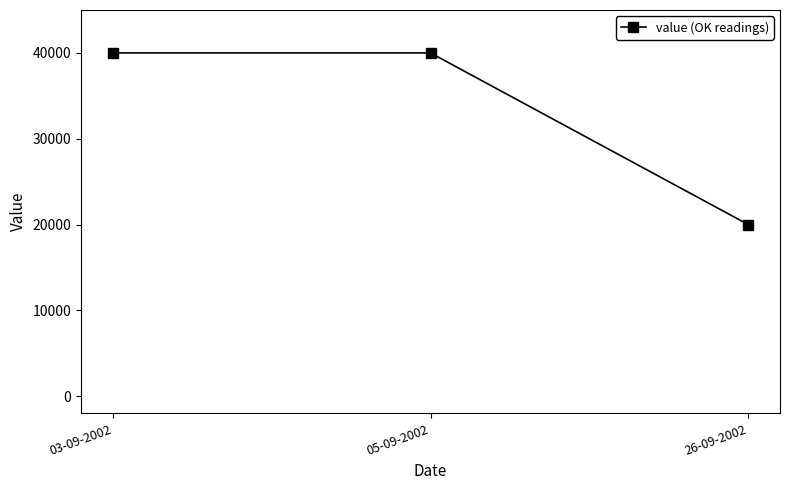

How many values are below 40000?

1